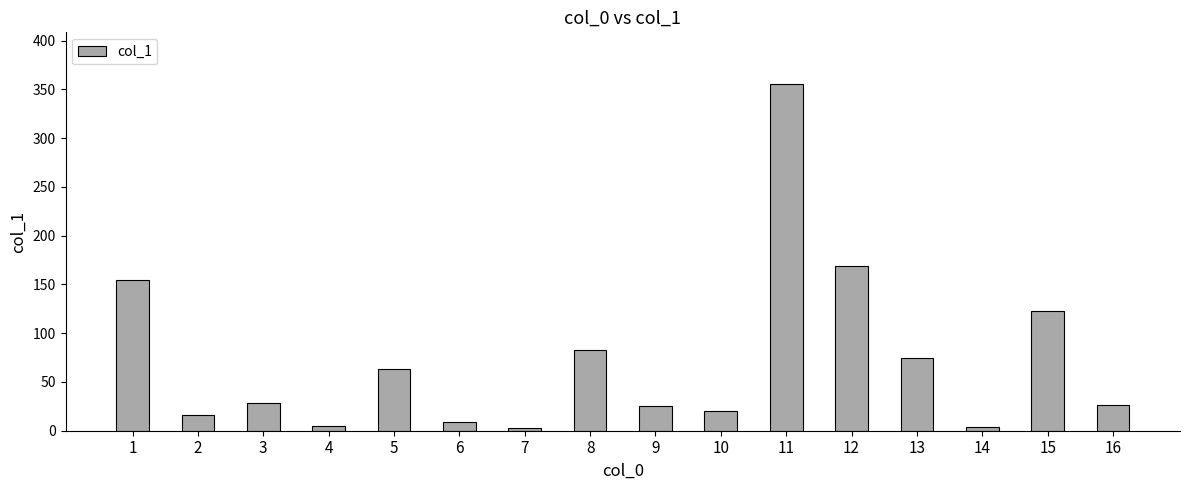

What is the value of the 7th bar from the left?

2.6